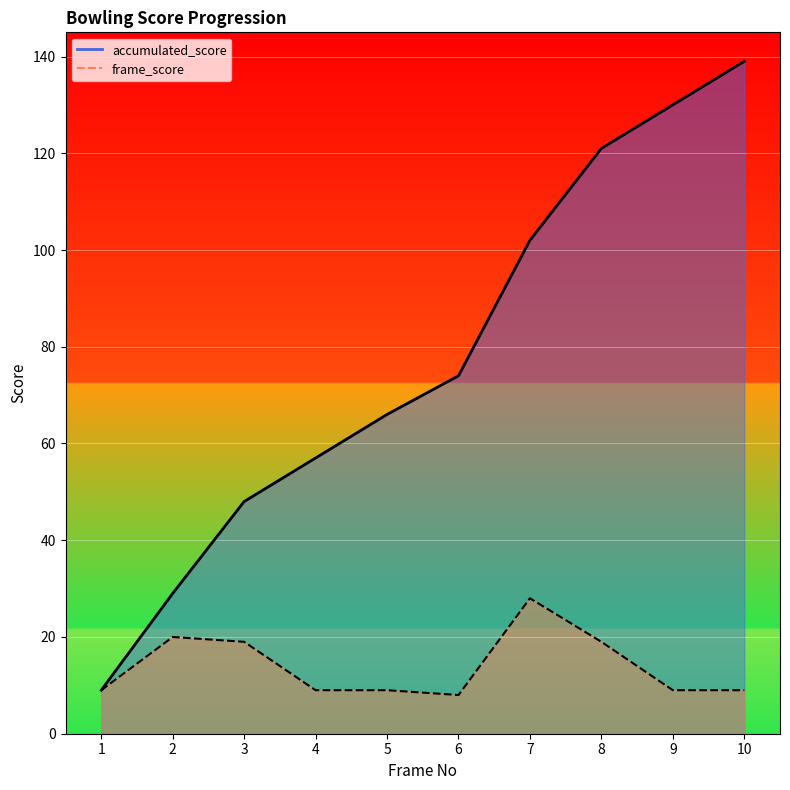

What is the highest value of the accumulated_score series?

139